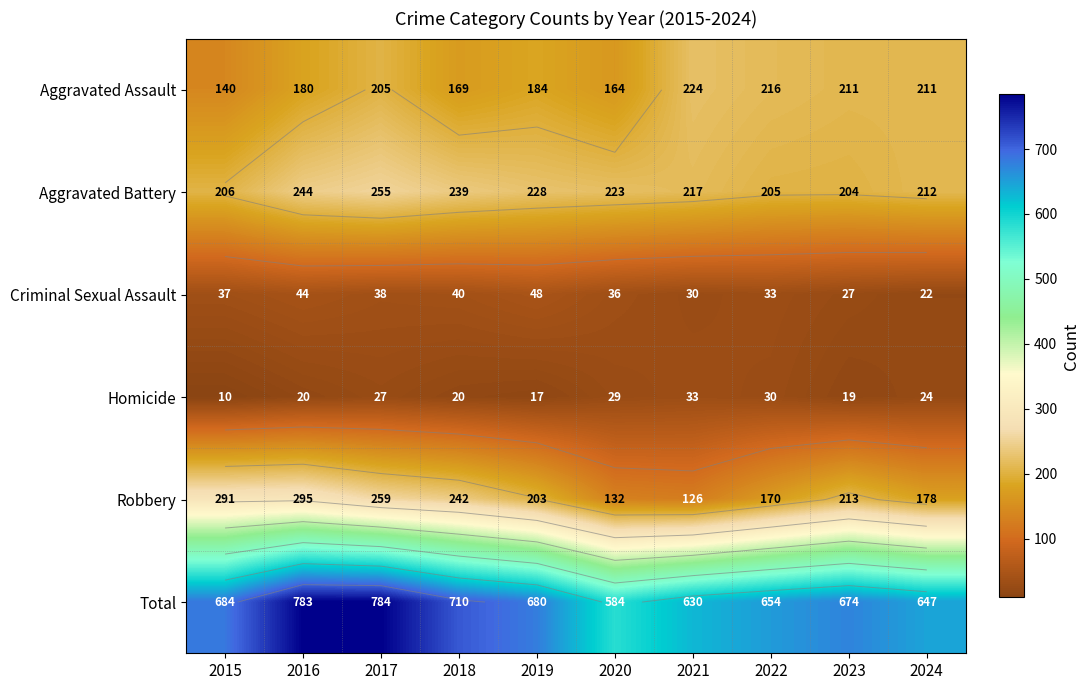

What is the average value of the Homicide series?

23